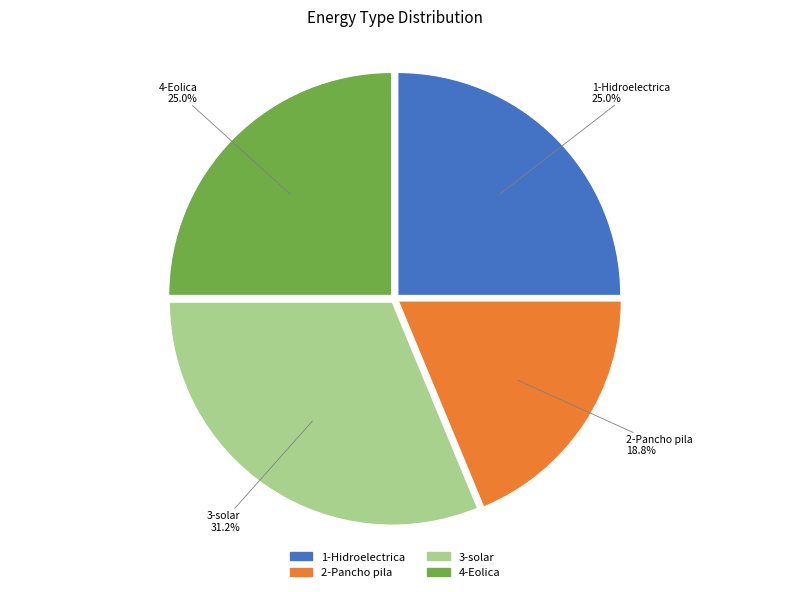

The 1-Hidroelectrica slice represents 18% of the pie. True or false?

False